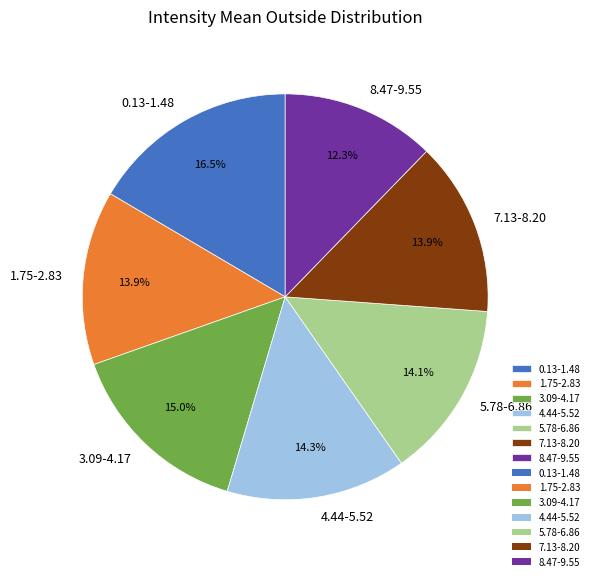

How many segments does this pie chart have?

7